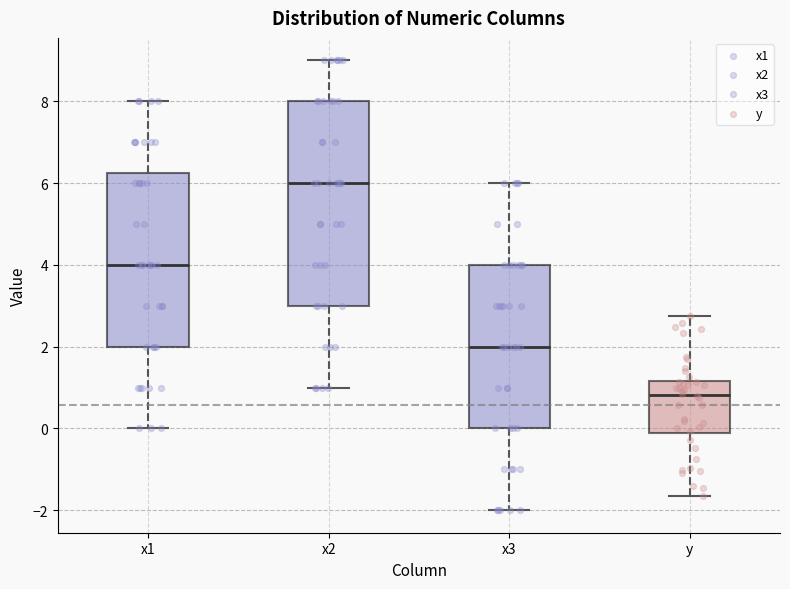

Where does the lower whisker of the box for x2 end on the y-axis? The values are not printed on the chart, so give them approximately, as read against the axis.

1.0